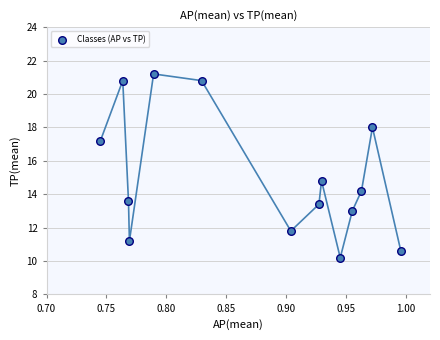

What Y value in the scatter plot is closest to 15?

14.8